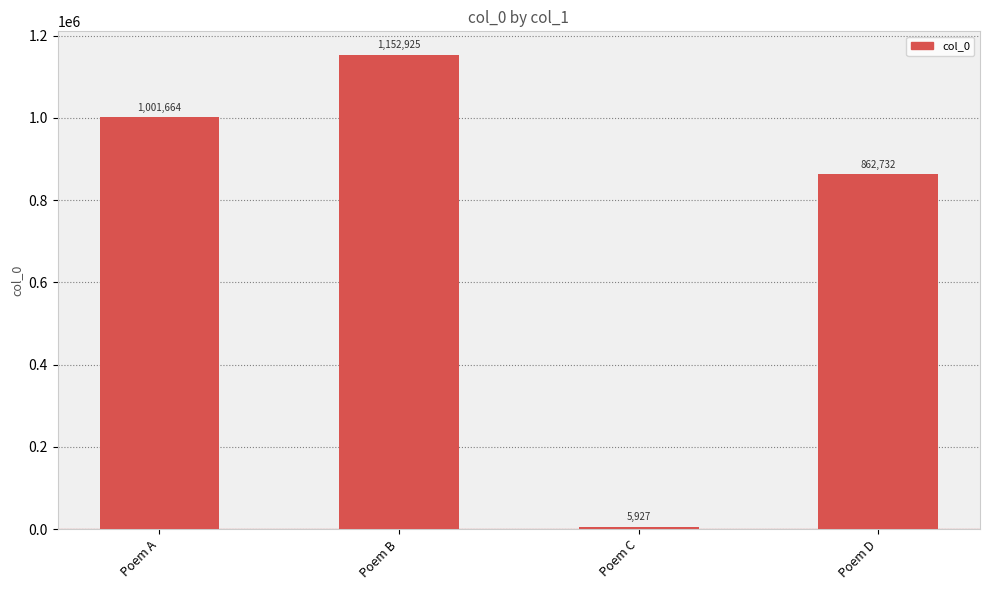

How many values are between 862732 and 1152925?

3